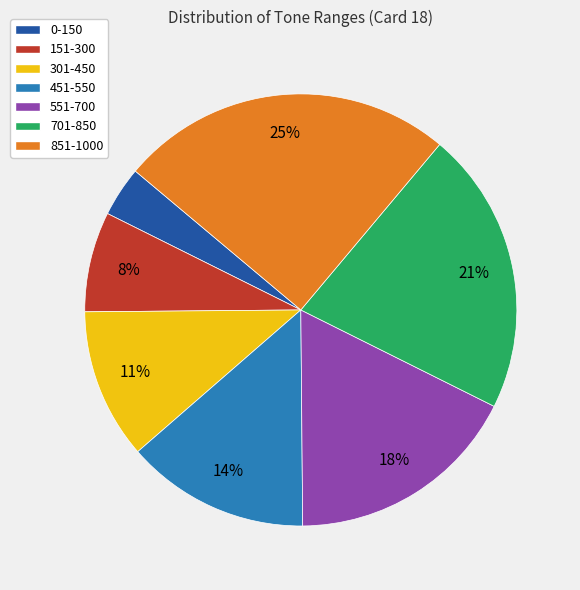

To the nearest percent, what is the average slice percentage?

14%